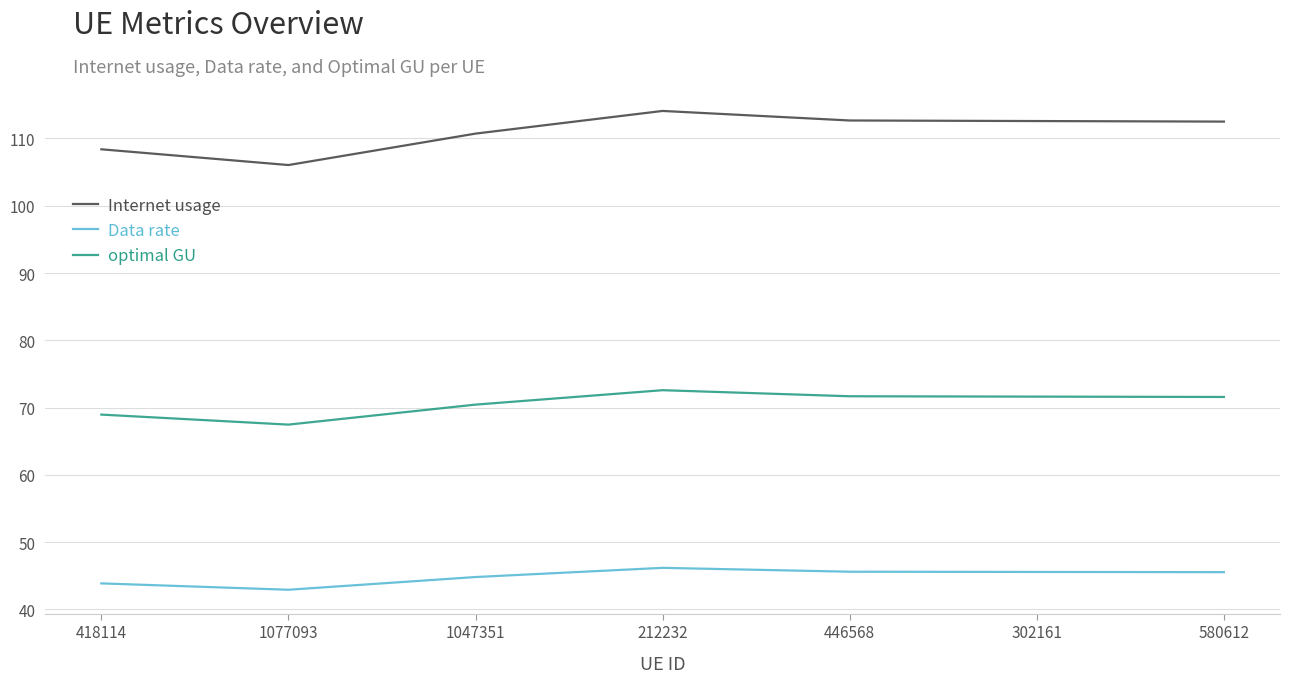

What is the difference between the second highest and second lowest values in the Internet usage series?

4.3